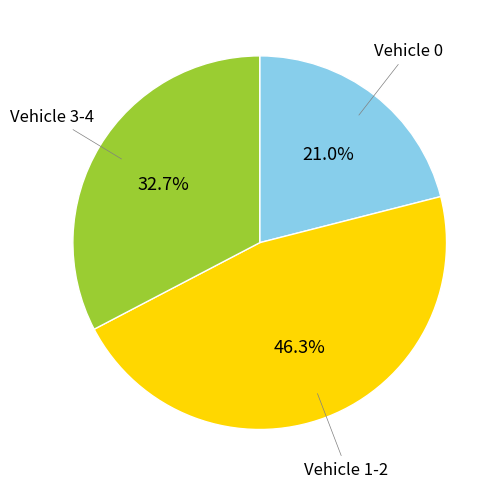

Is there a majority slice in this chart?

No